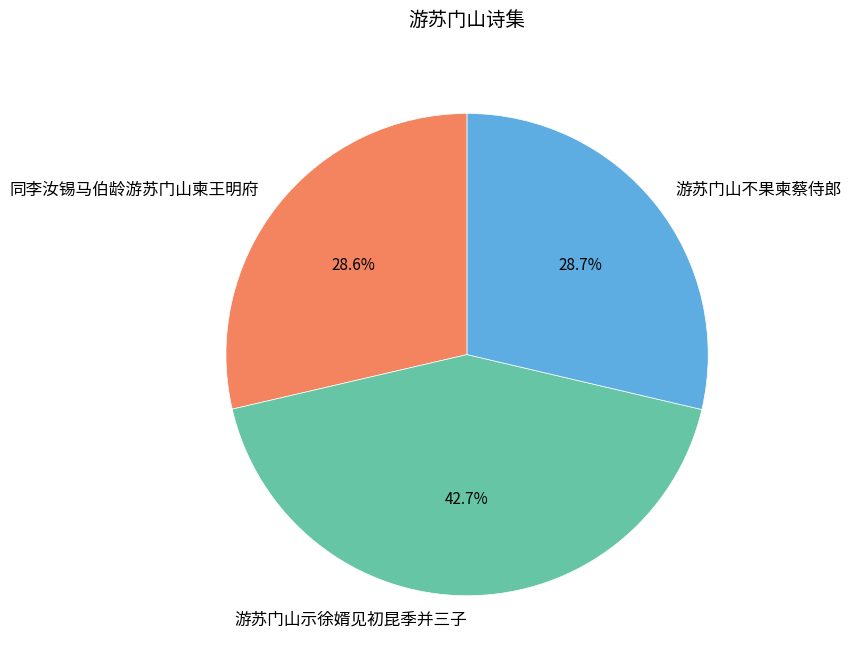

Does 游苏门山不果柬蔡侍郎 represent more than half of the total?

No